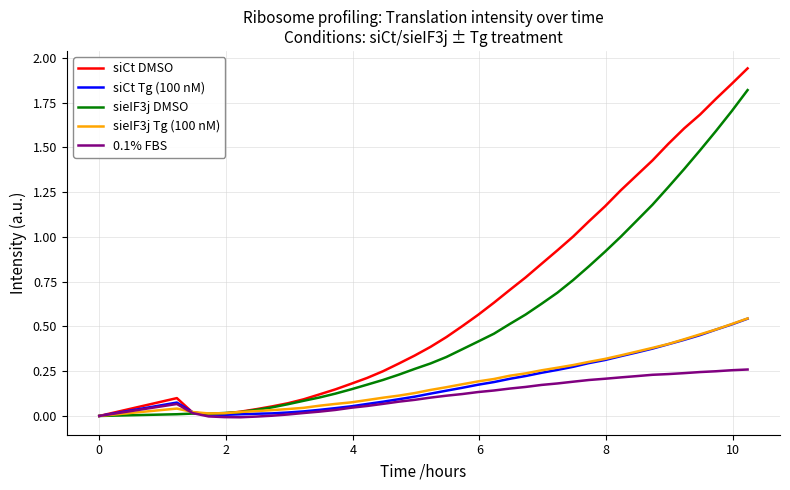

Which series has the largest total across all categories?

siCt DMSO